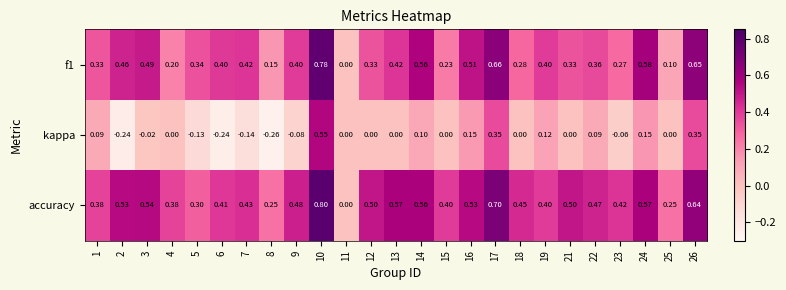

Rank the series by their maximum value, from lowest to highest.

kappa, f1, accuracy